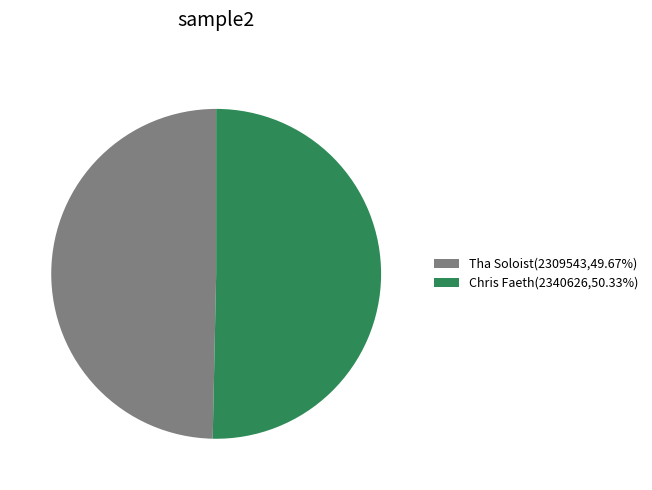

Approximately how many times larger is the value at Tha Soloist(2309543,49.67%) compared to Chris Faeth(2340626,50.33%)?

1.0